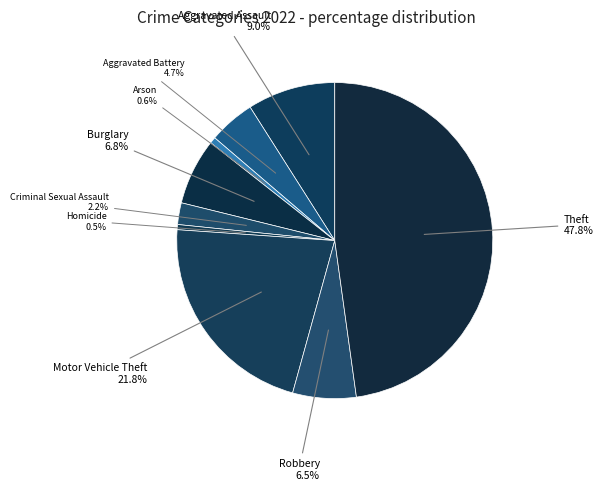

Does Burglary account for over 50% of the chart?

No